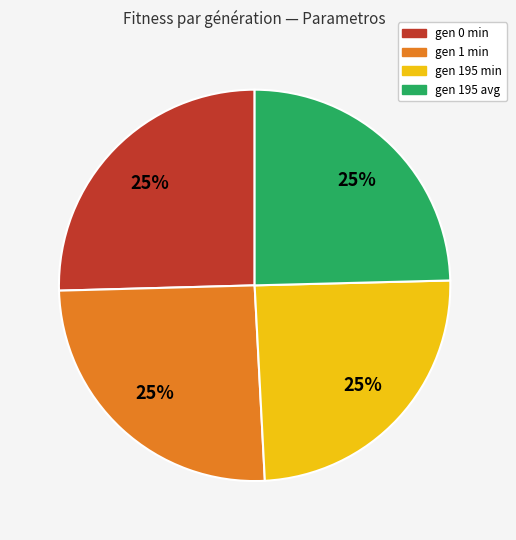

Does any single category account for the majority?

No